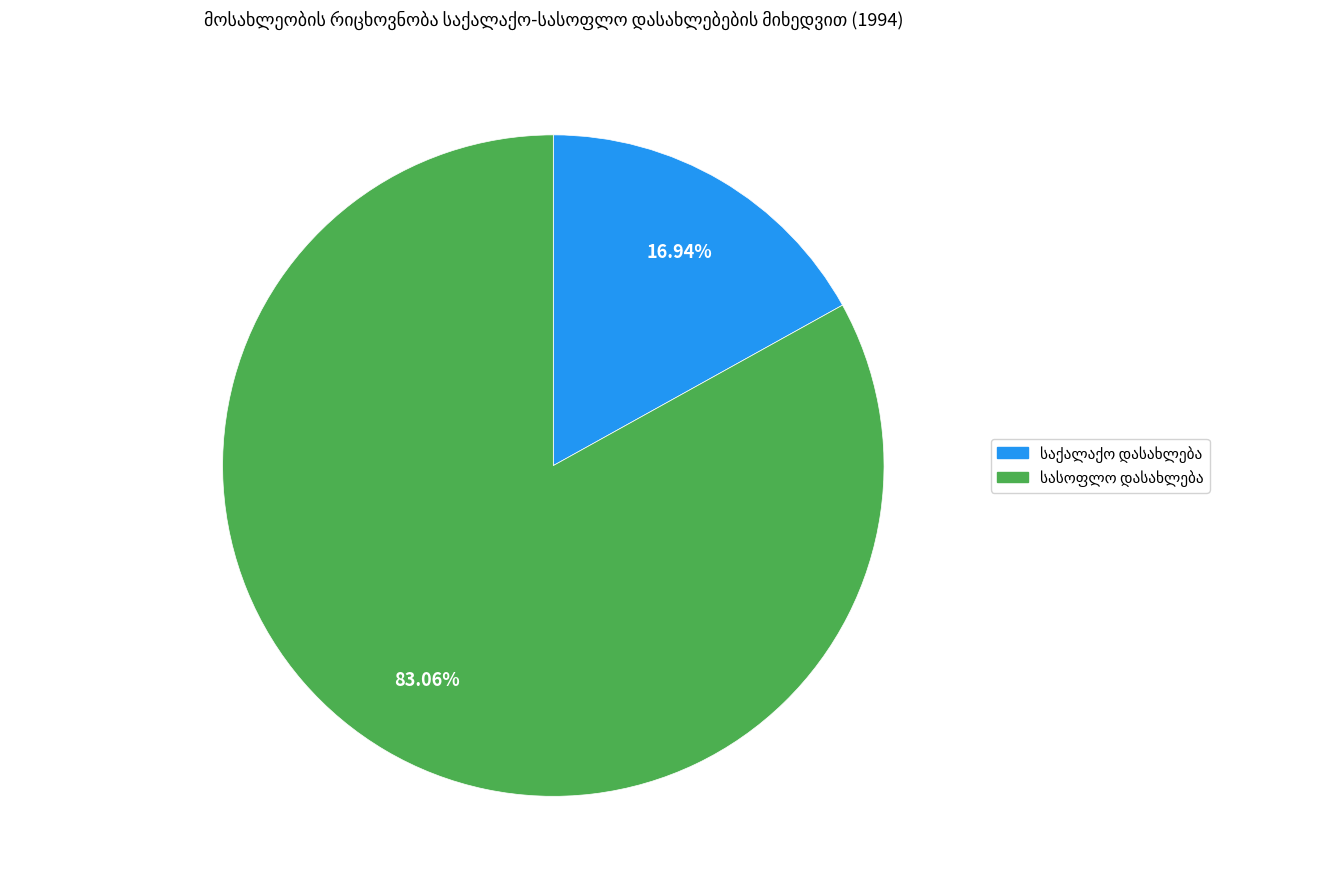

Does any single category account for the majority?

Yes